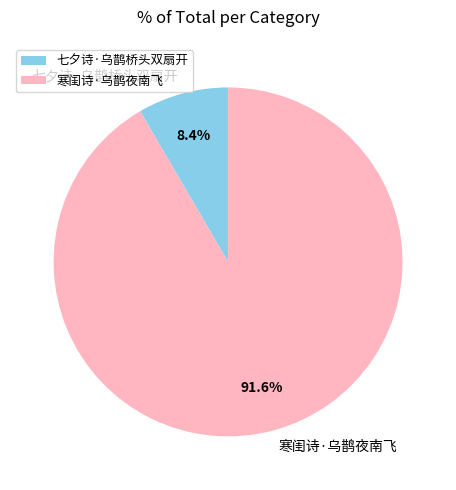

Combined, do 七夕诗·乌鹊桥头双扇开 and 寒闺诗·乌鹊夜南飞 account for over 50%?

Yes